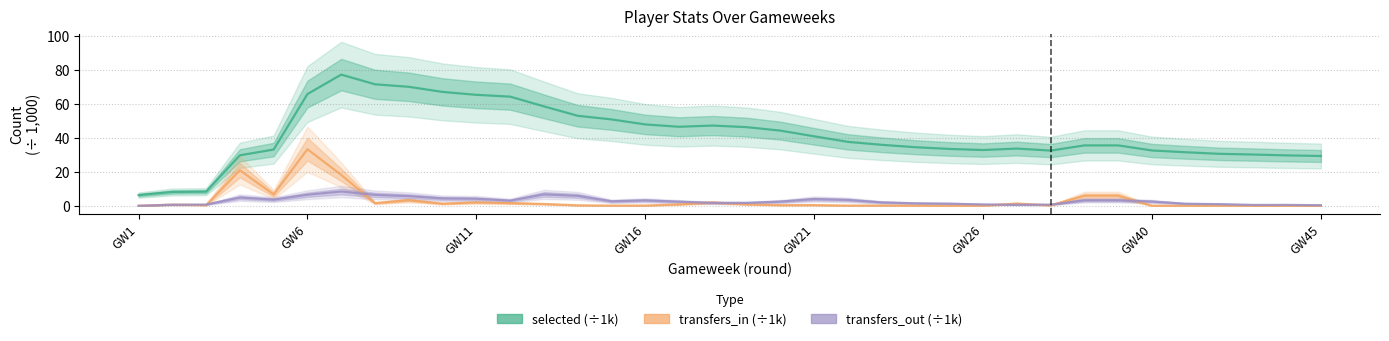

Which label corresponds to the smallest value in the chart?

GW1